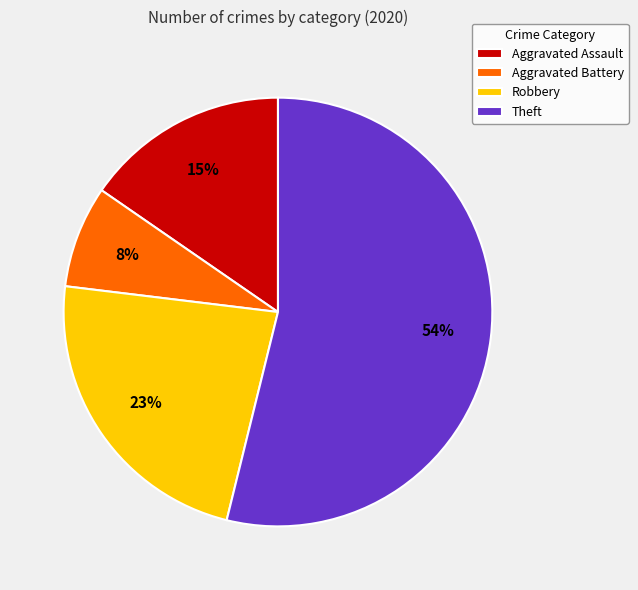

Which category has the smallest portion of the pie?

Aggravated Battery